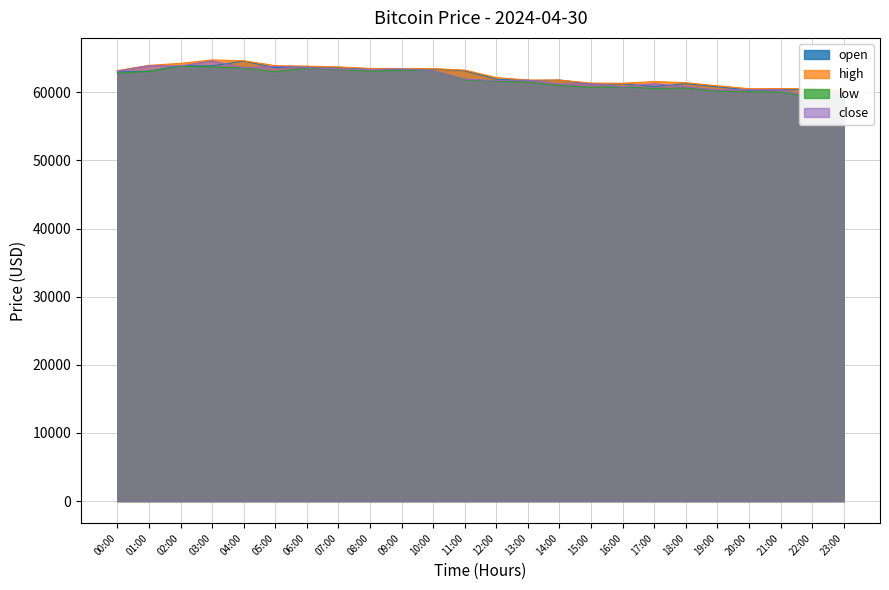

Where does the high series first go above 63172?

00:00